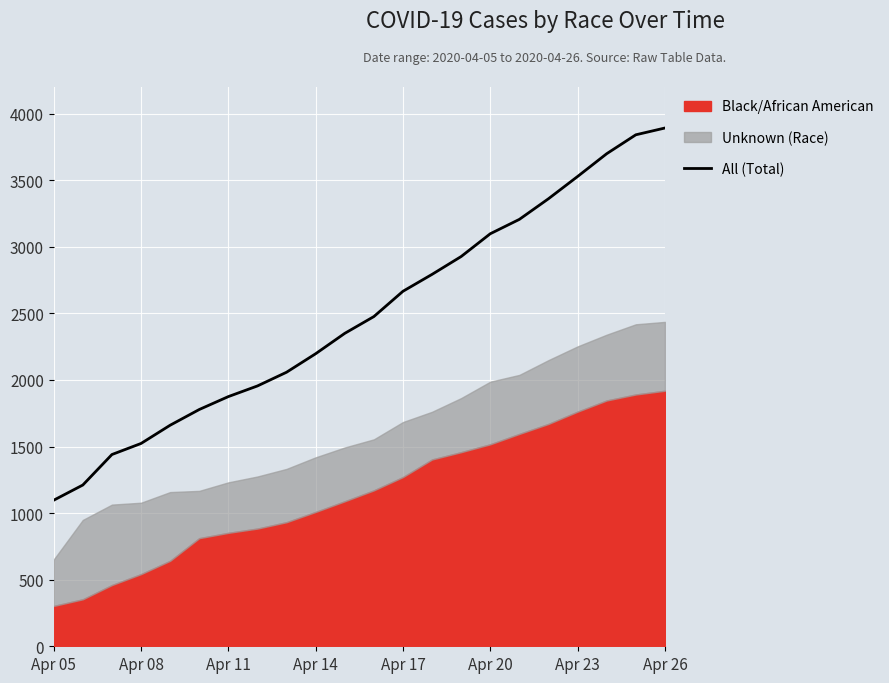

The value of All (Total) at Apr 20 is 1552. True or false?

False